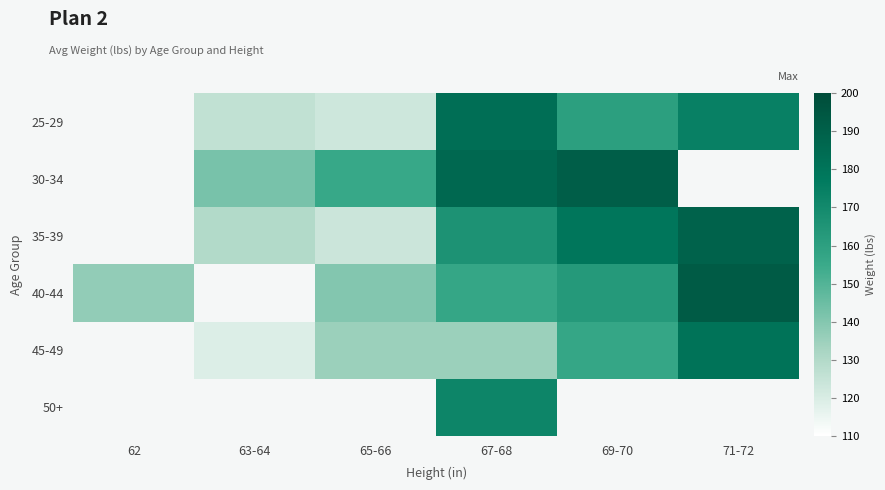

Which category has the lowest value across all series?

63-64